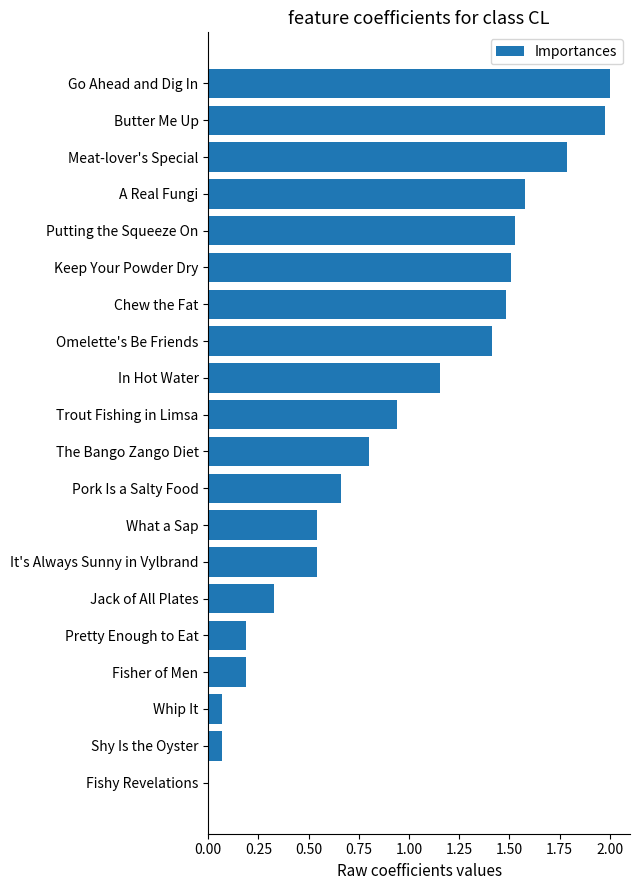

The chart shows a value of 1.5 at Keep Your Powder Dry. True or false?

True